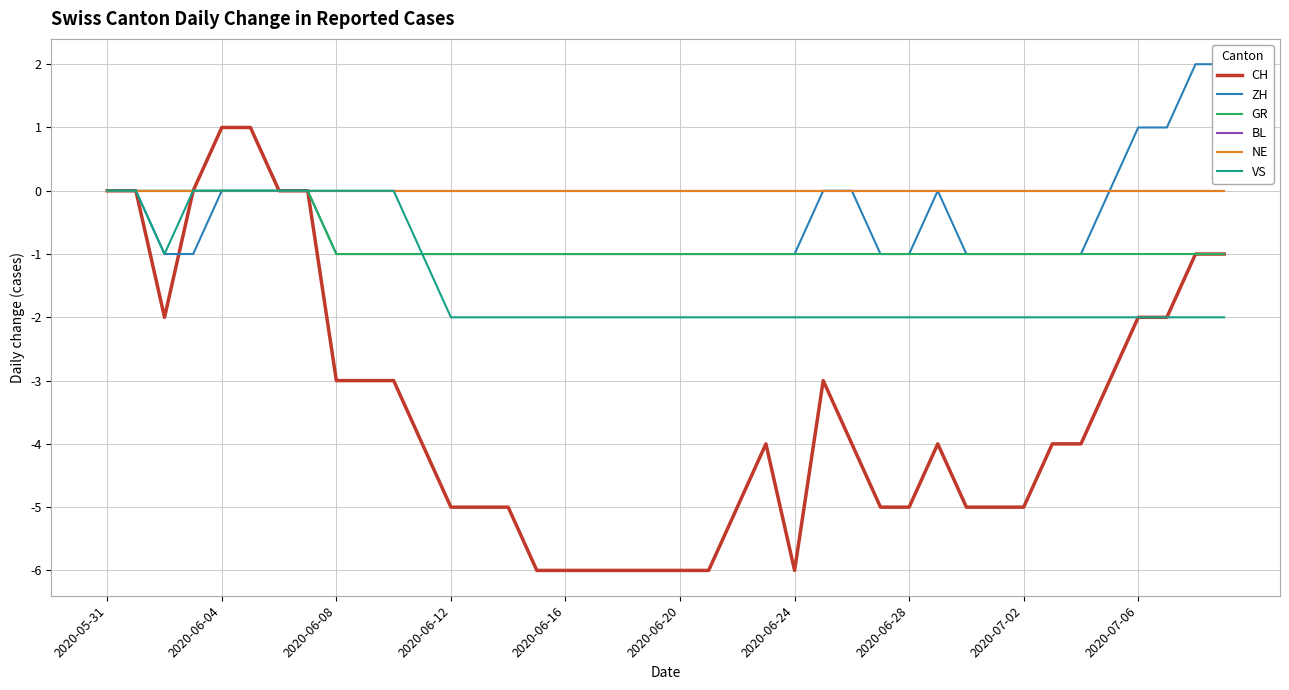

Between 2020-06-16 and 2020-06-24, which series saw the biggest shift?

CH